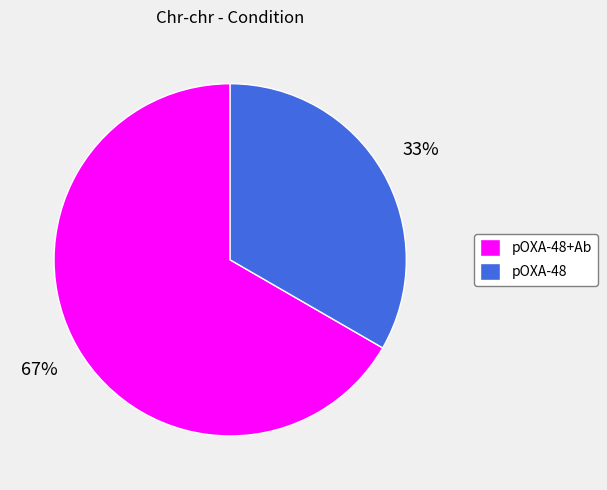

To the nearest percent, what is the combined percentage of pOXA-48+Ab and pOXA-48?

100%